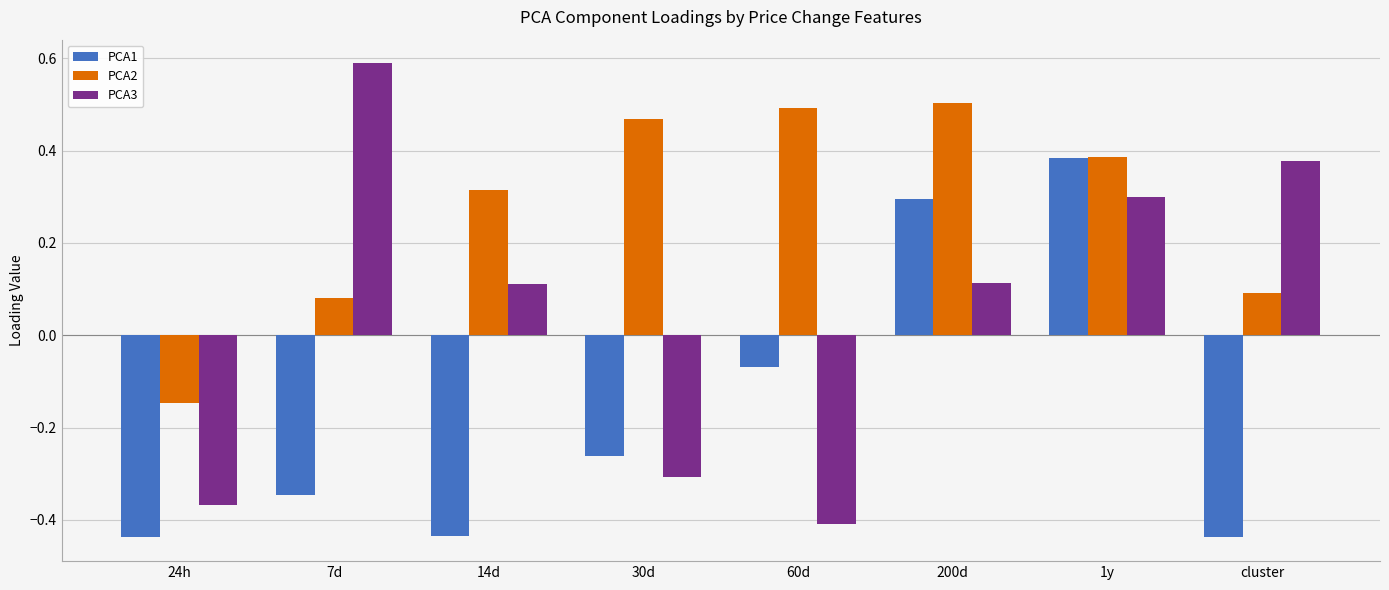

What is the label of the 2nd bar from the right?

1y